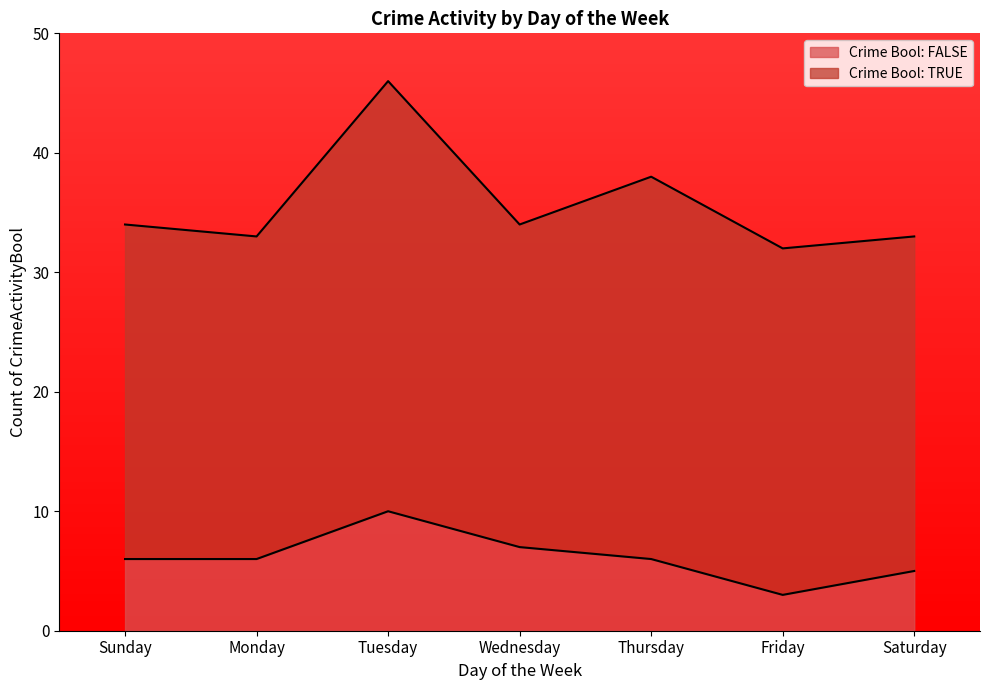

True or false: the data has more than 2 interior local peaks.

False